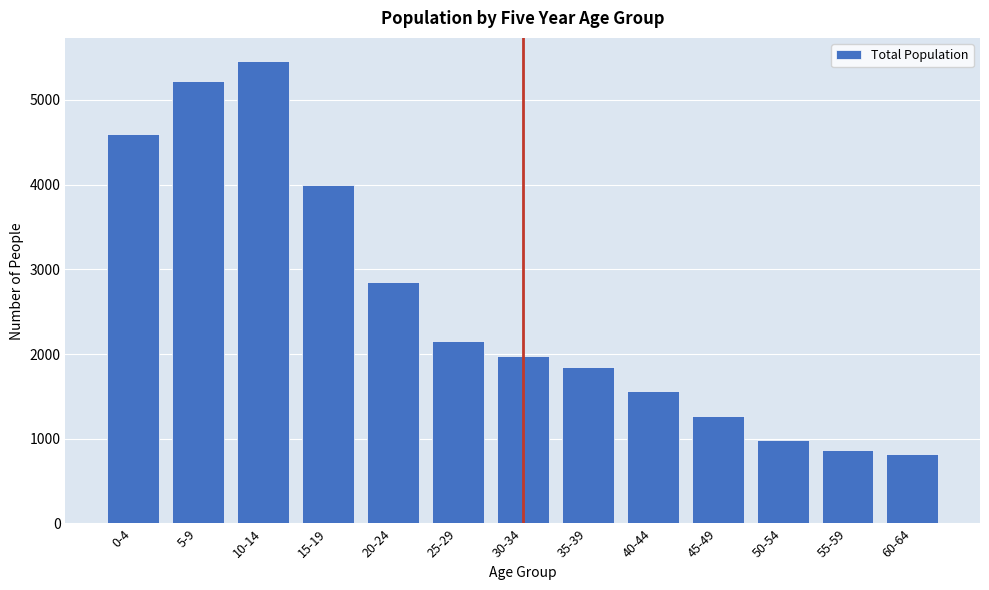

Reading left to right, extract all data points from this chart.

0-4=4594	5-9=5219	10-14=5458	15-19=4000	20-24=2853	25-29=2158	30-34=1978	35-39=1847	40-44=1559	45-49=1268	50-54=980	55-59=862	60-64=816